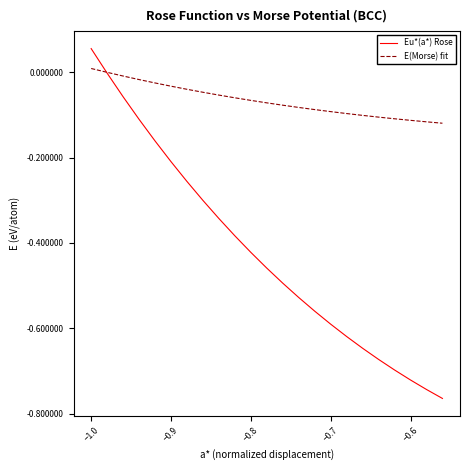

List the series in order of their peak value, lowest first.

E(Morse) fit, Eu*(a*) Rose